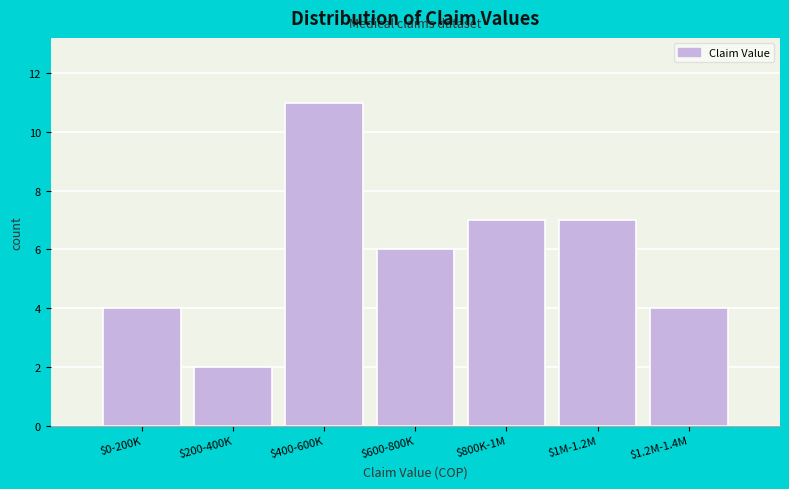

Reading left to right, list all the values displayed in this chart.

4	2	11	6	7	7	4